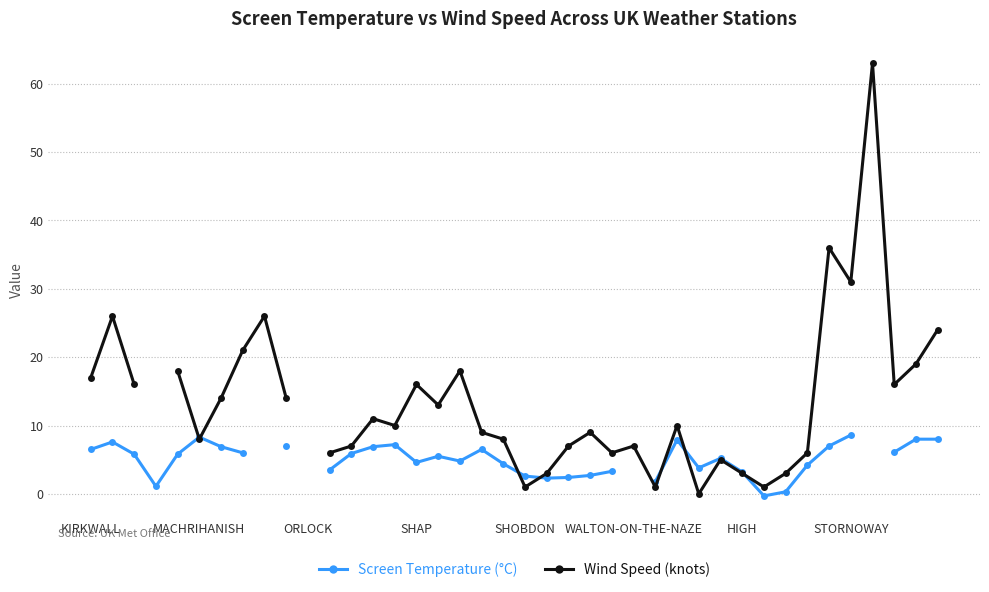

How many negative values does the Screen Temperature (°C) series have?

1